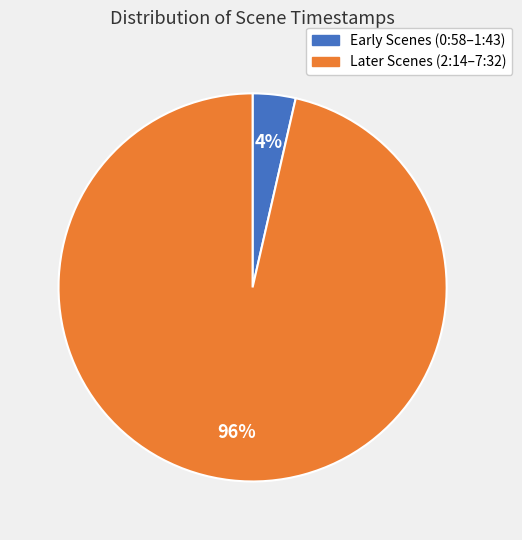

Is there a majority slice in this chart?

Yes